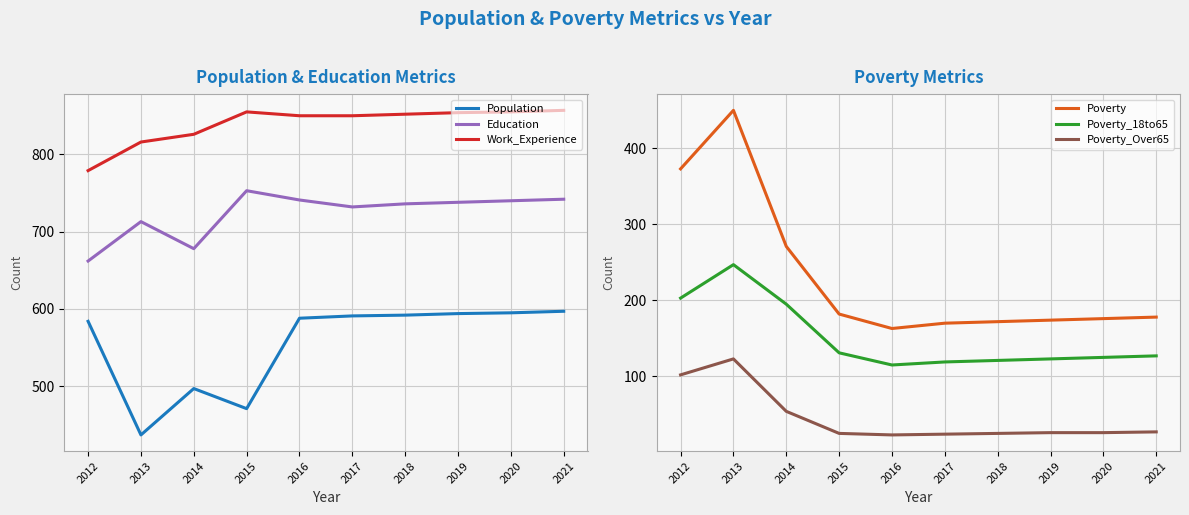

Between 2015 and 2017, which series saw the biggest shift?

Population